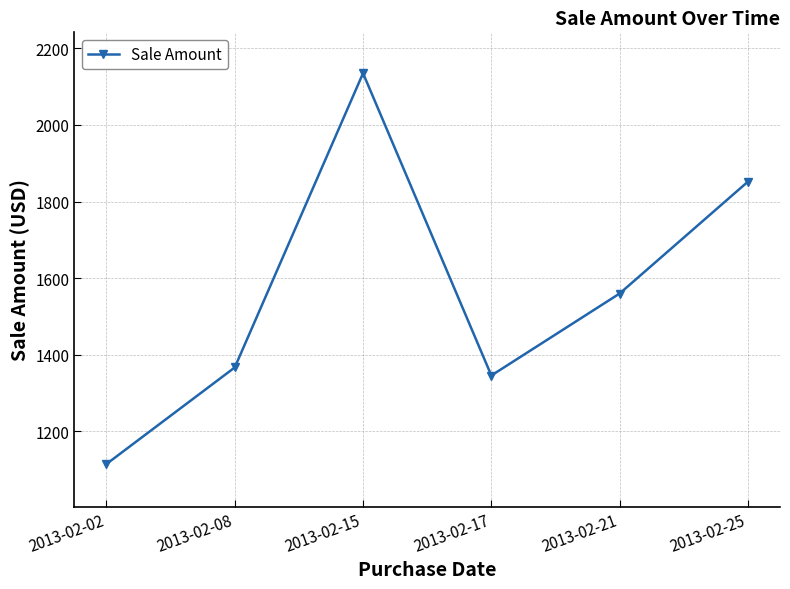

Reading left to right, list all the values displayed in this chart.

1115	1367	2135	1346	1560	1852